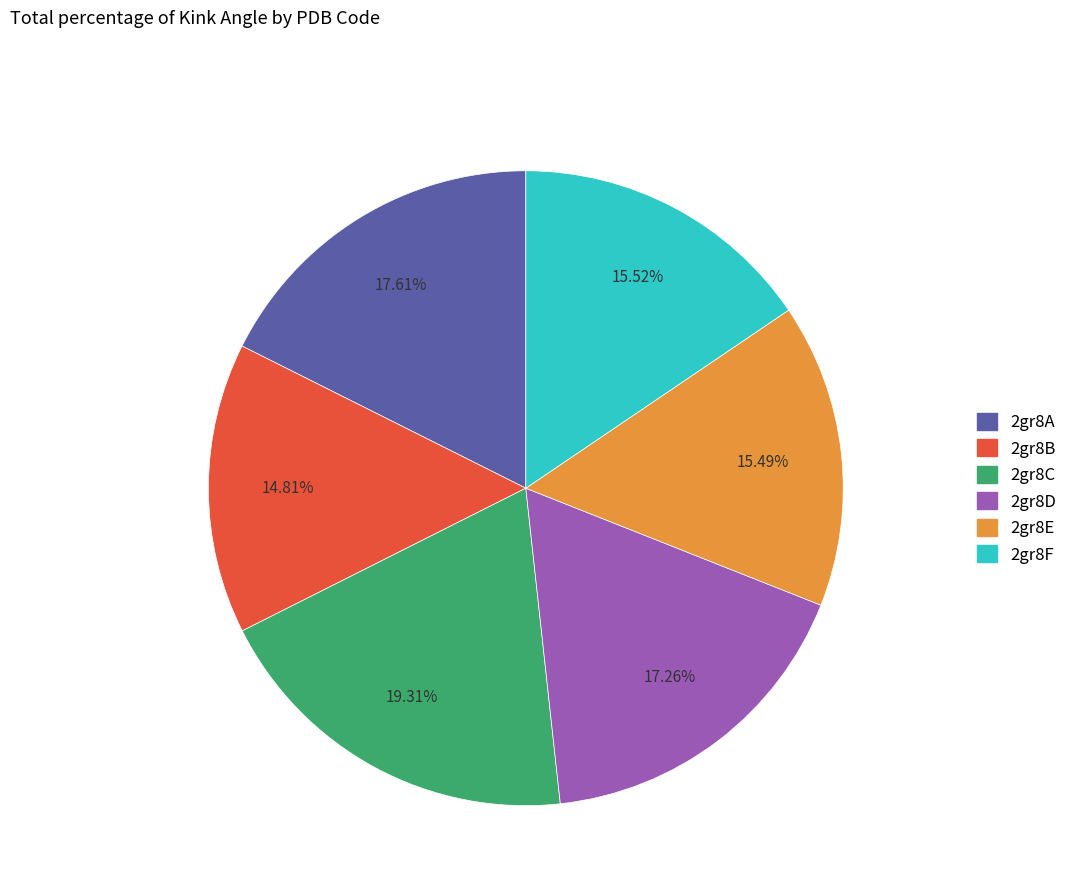

Which has a higher value, 2gr8B or 2gr8A?

2gr8A